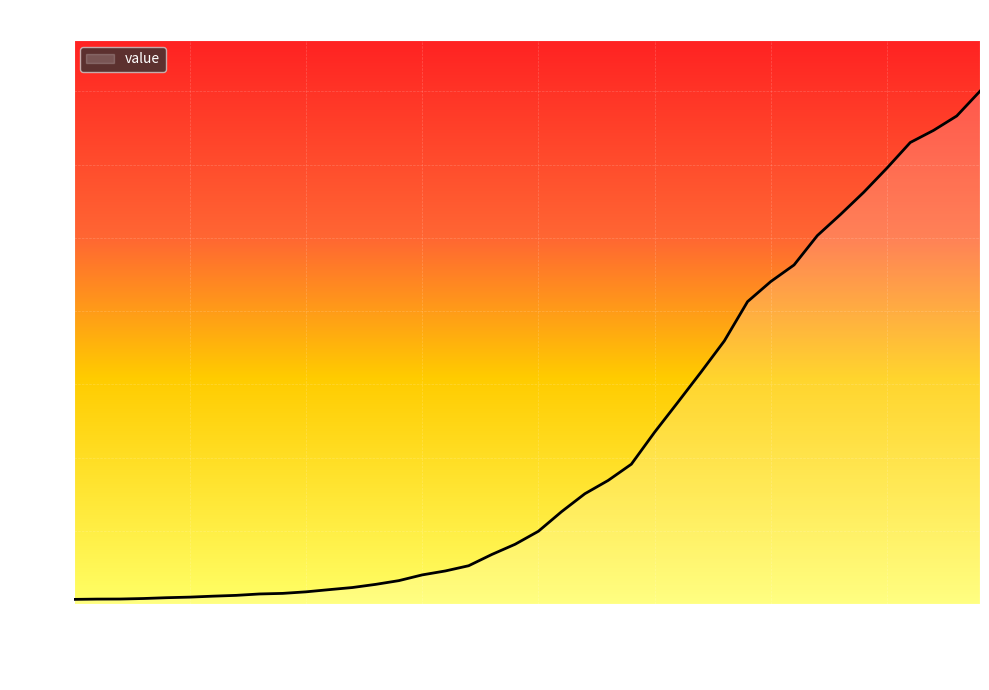

What is the greatest value displayed?

6995